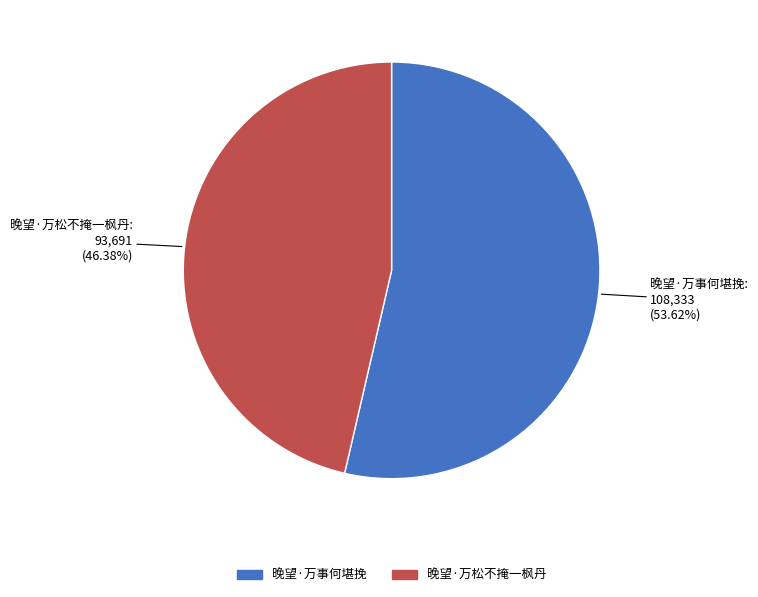

Rank the categories by value from lowest to highest.

晚望·万松不掩一枫丹, 晚望·万事何堪挽